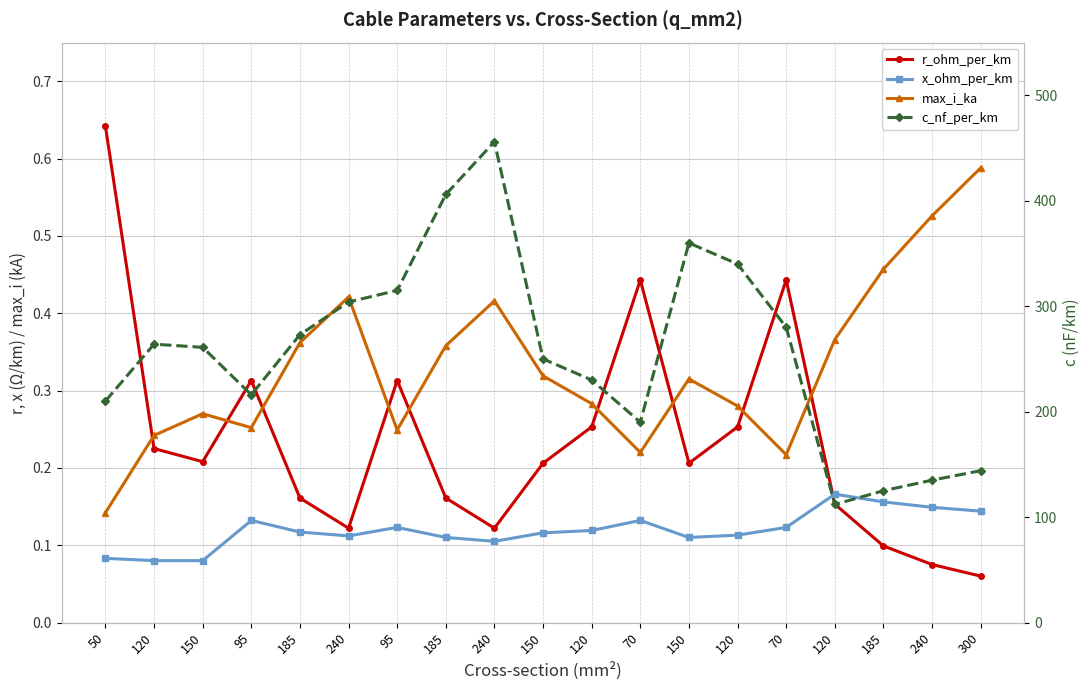

What is the label of the 4th point from the right?

120